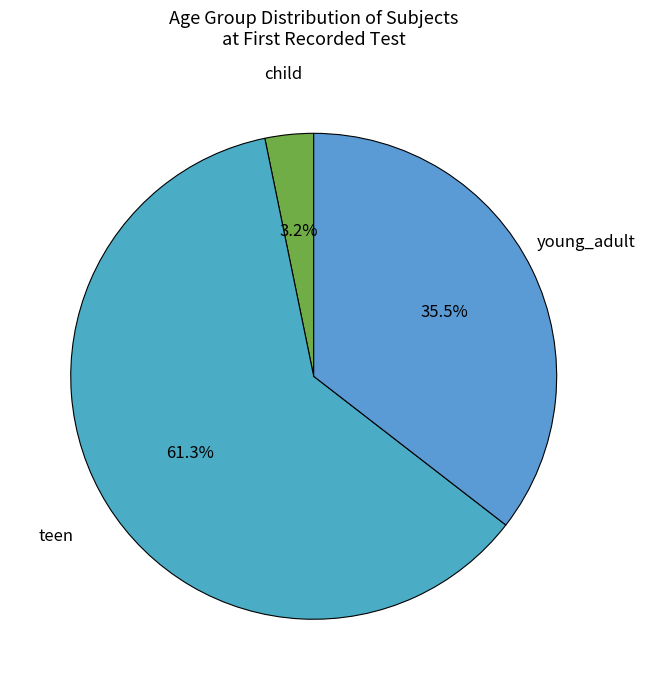

Is there any slice that represents more than half of the pie?

Yes